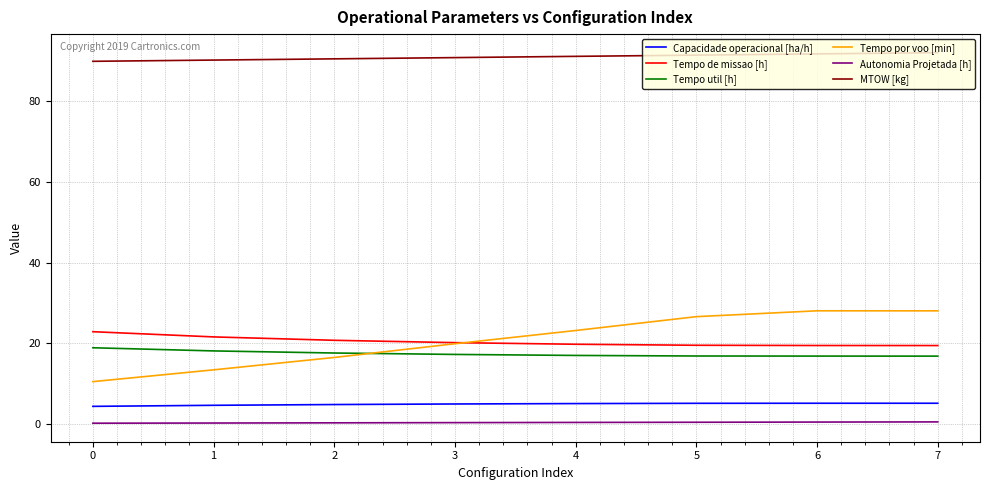

Is the value of Tempo de missao [h] at 5 greater than the value of Autonomia Projetada [h] at 4?

Yes